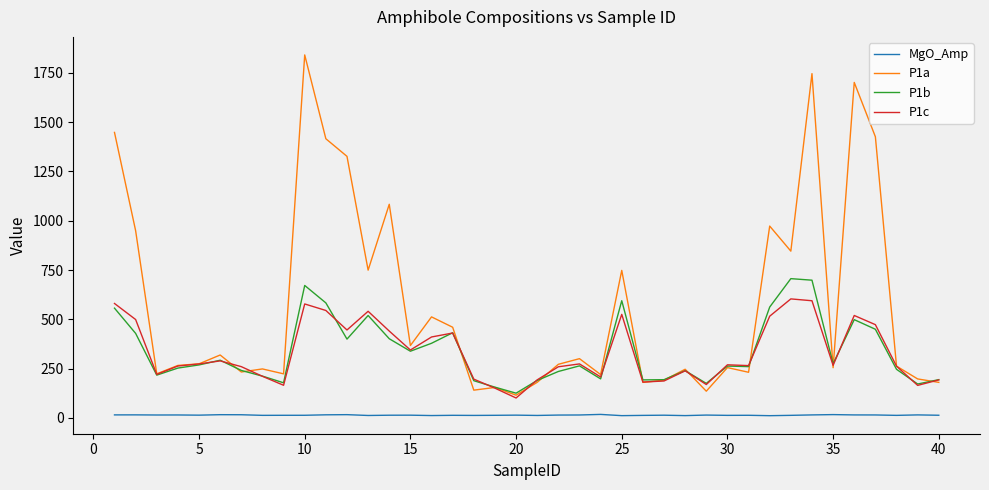

True or false: MgO_Amp and P1c intersect in this chart.

False